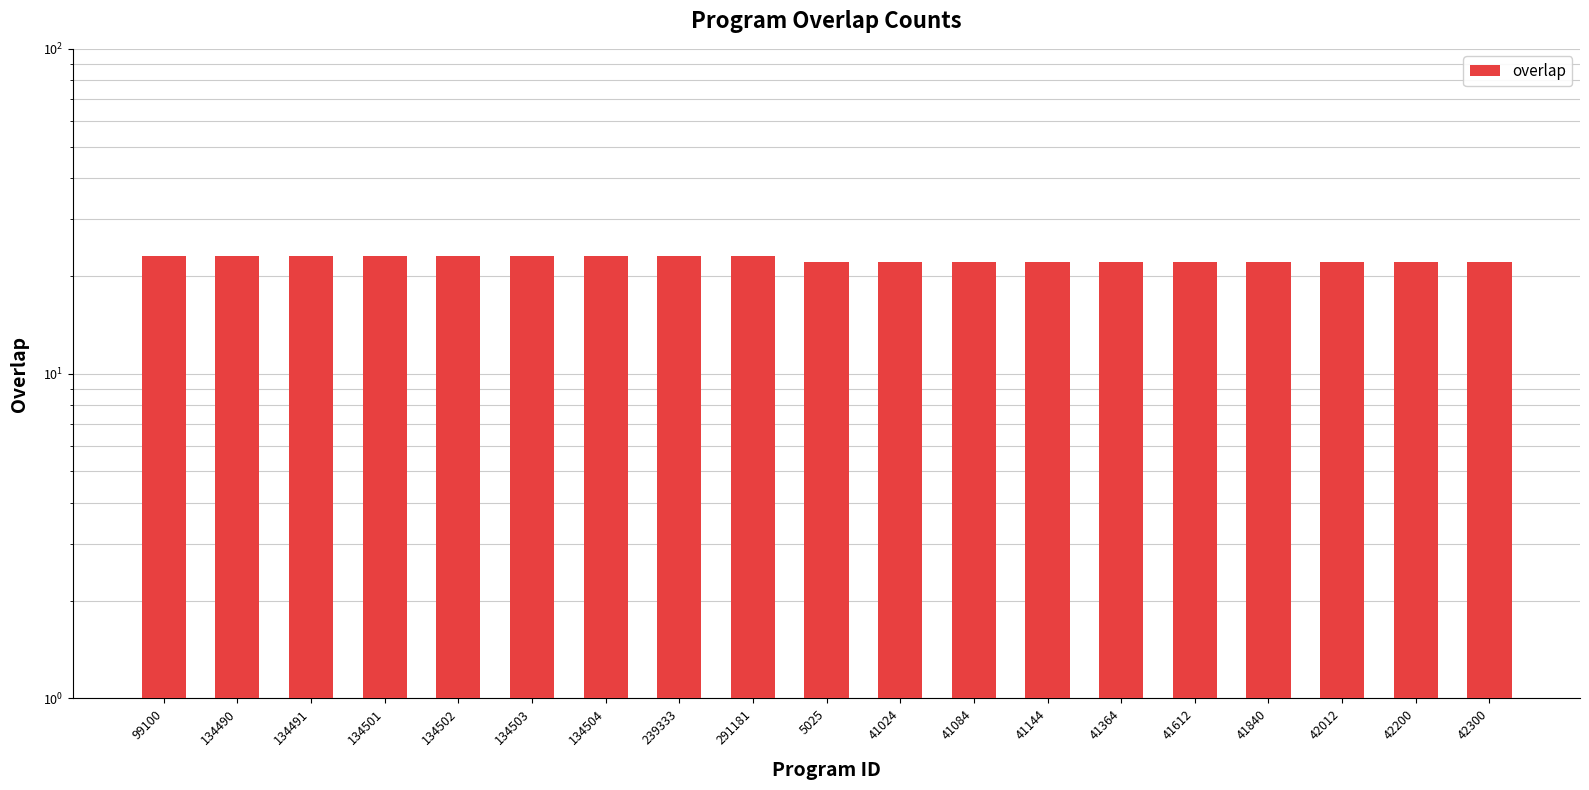

Where is the data nearest to the value 22?

5025